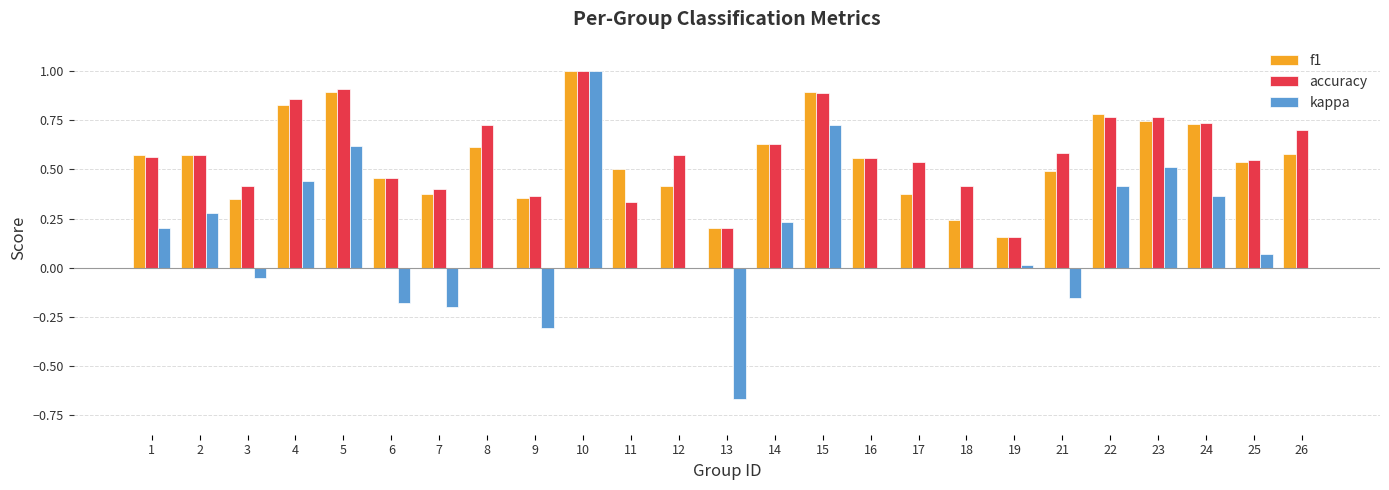

True or false: f1 has a value of 0.2 at 18.

True